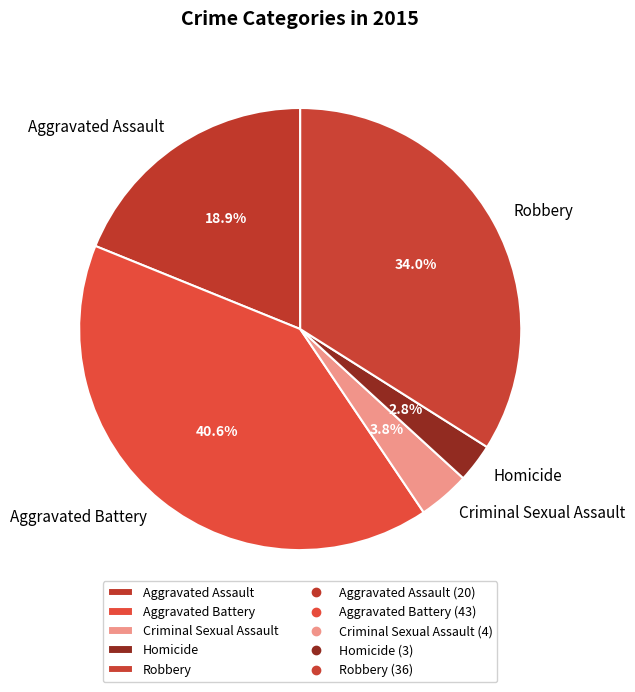

Does any single category account for the majority?

No